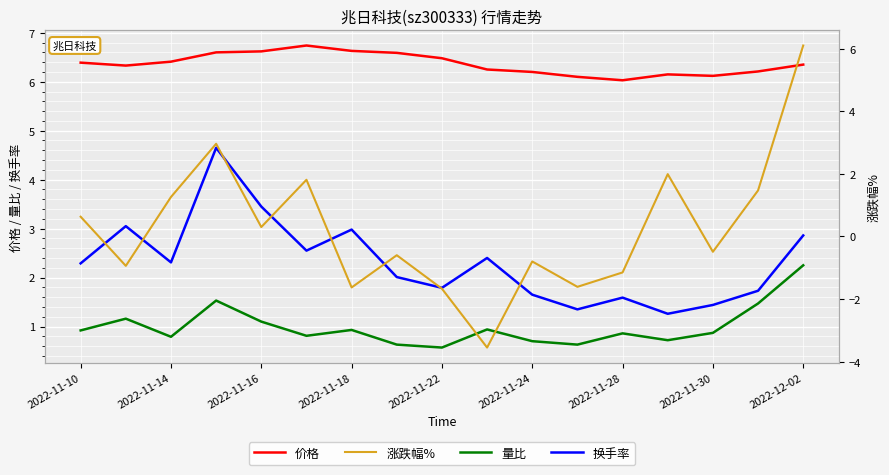

What is the difference between the maximum and minimum values in the 价格 series?

0.7